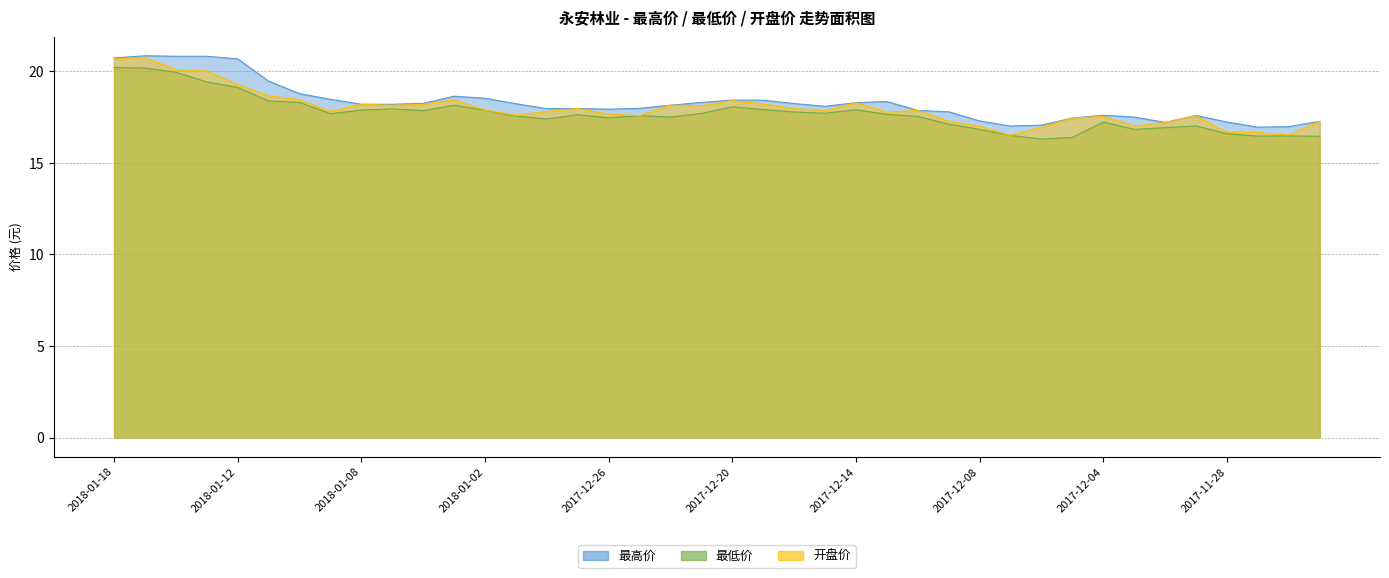

True or false: 最高价 has a value of 8.9 at 2017-12-18.

False